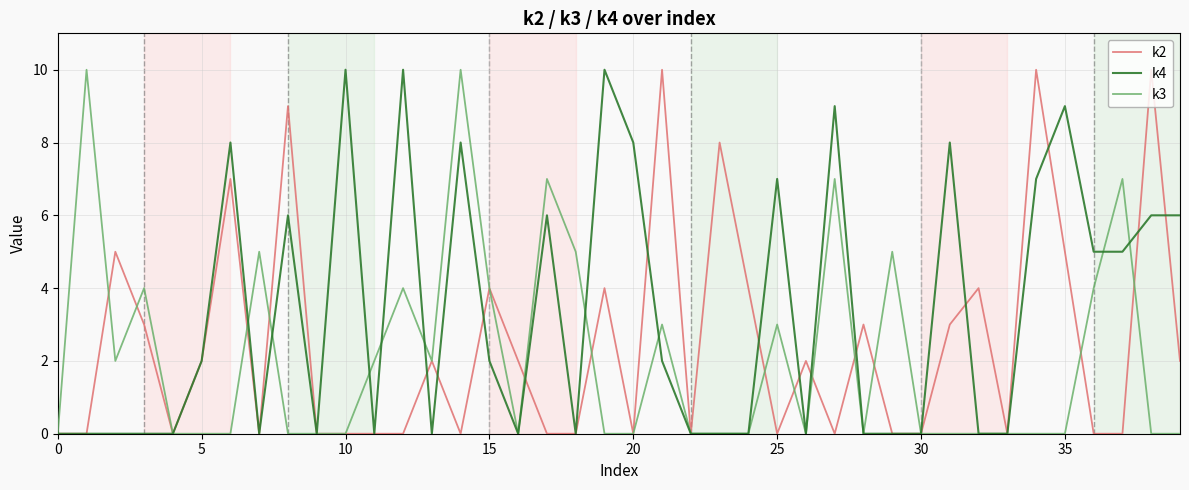

What are all the series names shown in the legend?

k2, k4, k3